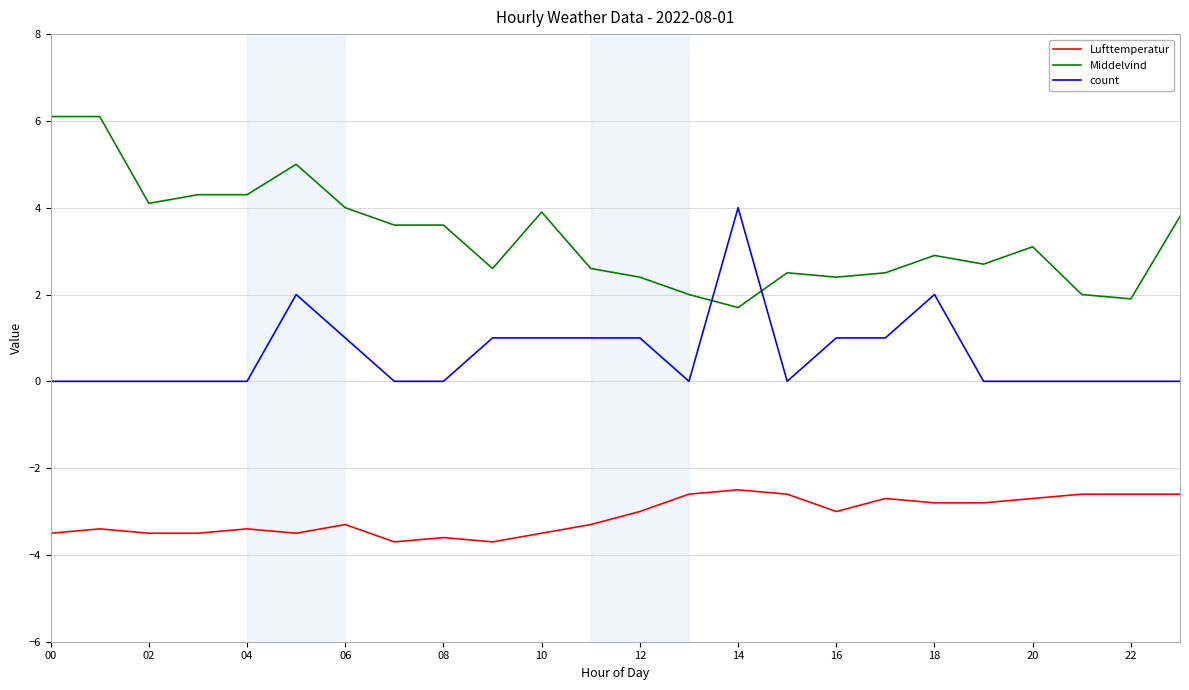

What is the difference between the maximum and minimum values in the Middelvind series?

4.4